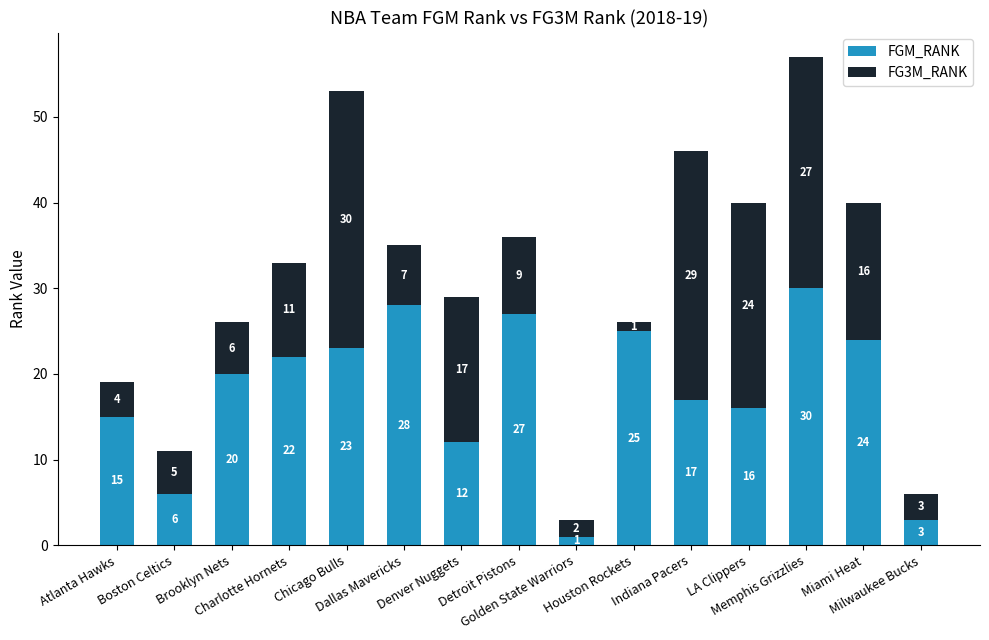

Where is FGM_RANK nearest to the value 15?

Atlanta Hawks